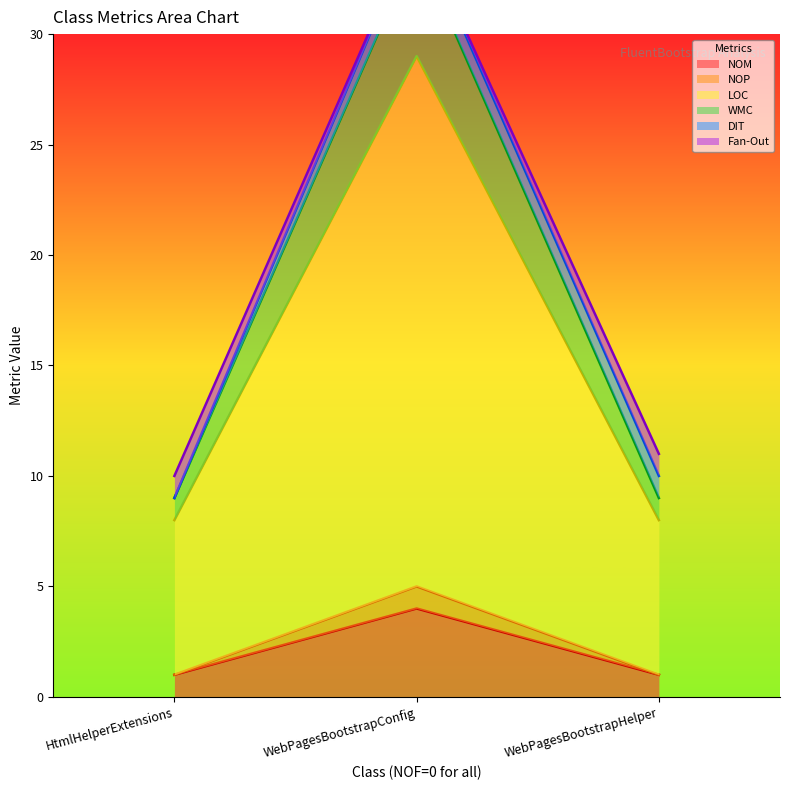

True or false: NOM has a value of 4 at WebPagesBootstrapConfig.

True